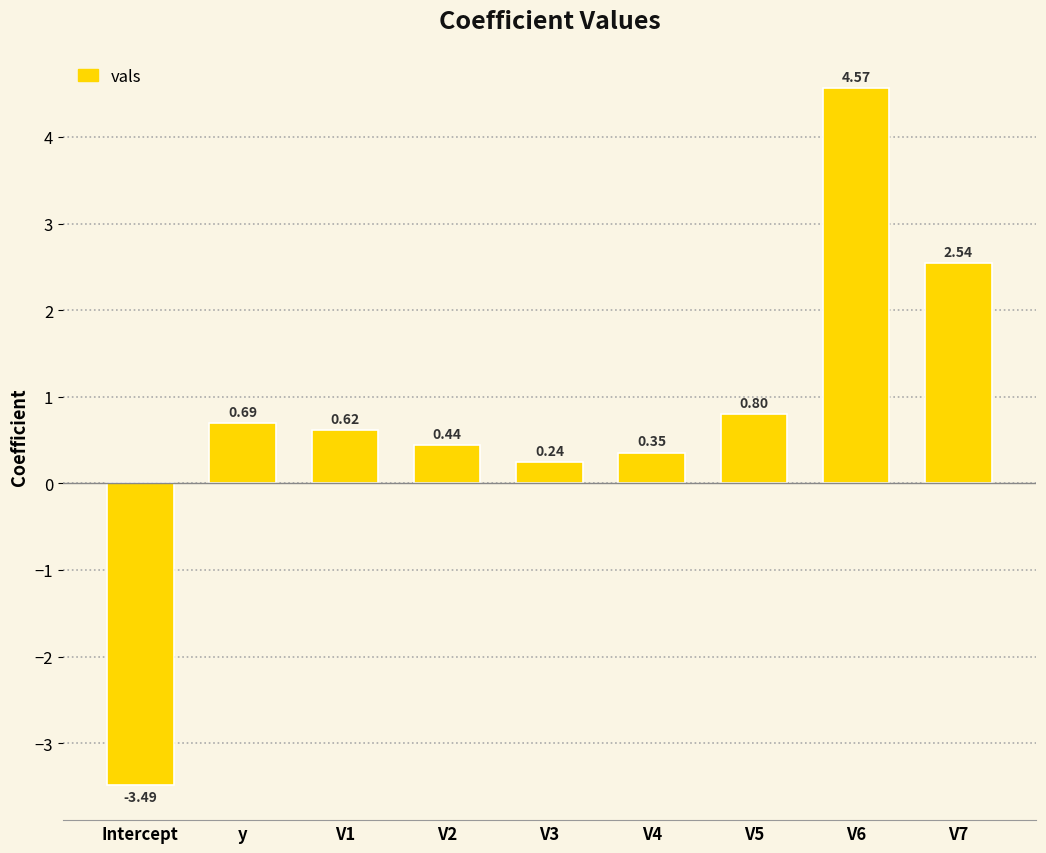

Does the chart contain any negative values?

Yes